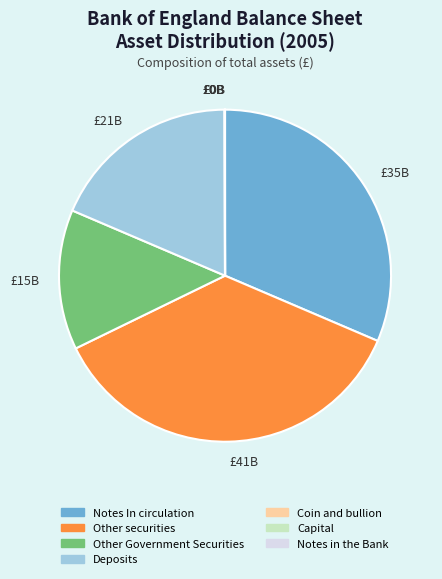

Which slice is the largest?

Other securities